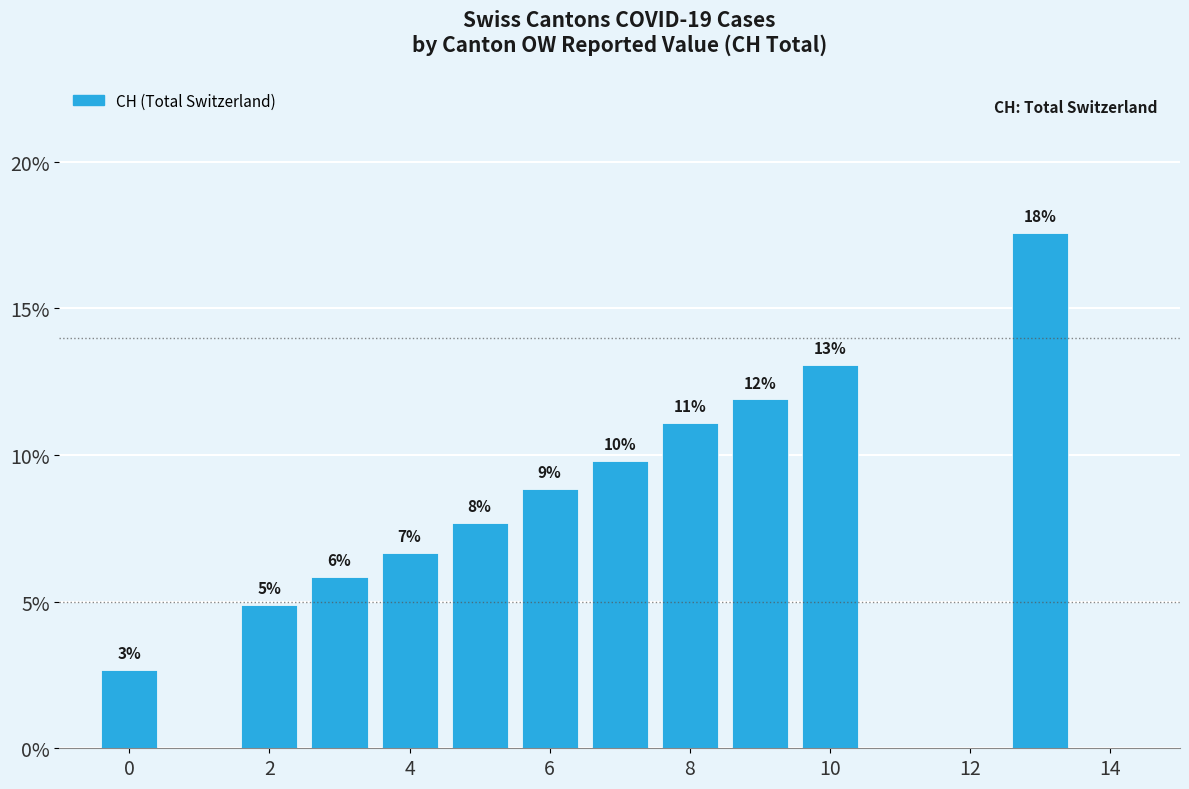

What is the sum of all values?

100.0